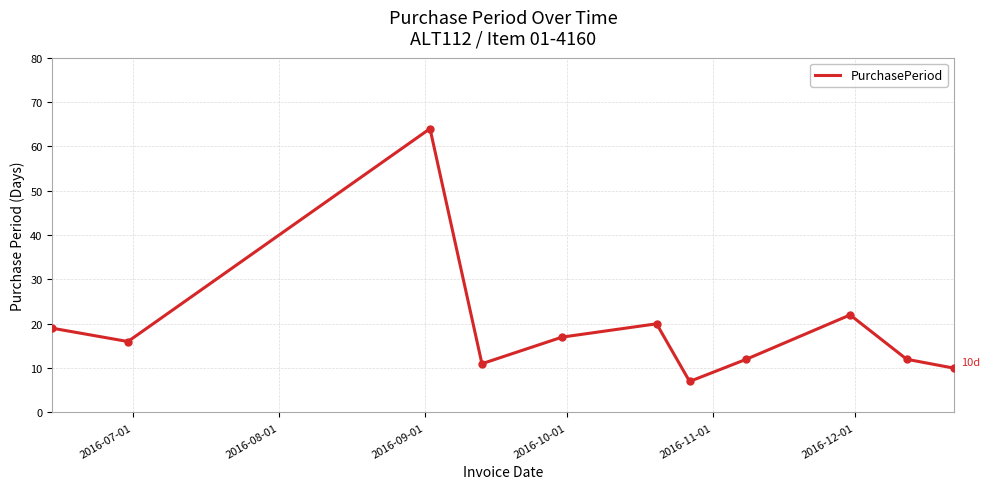

What is the maximum value shown in the chart?

64